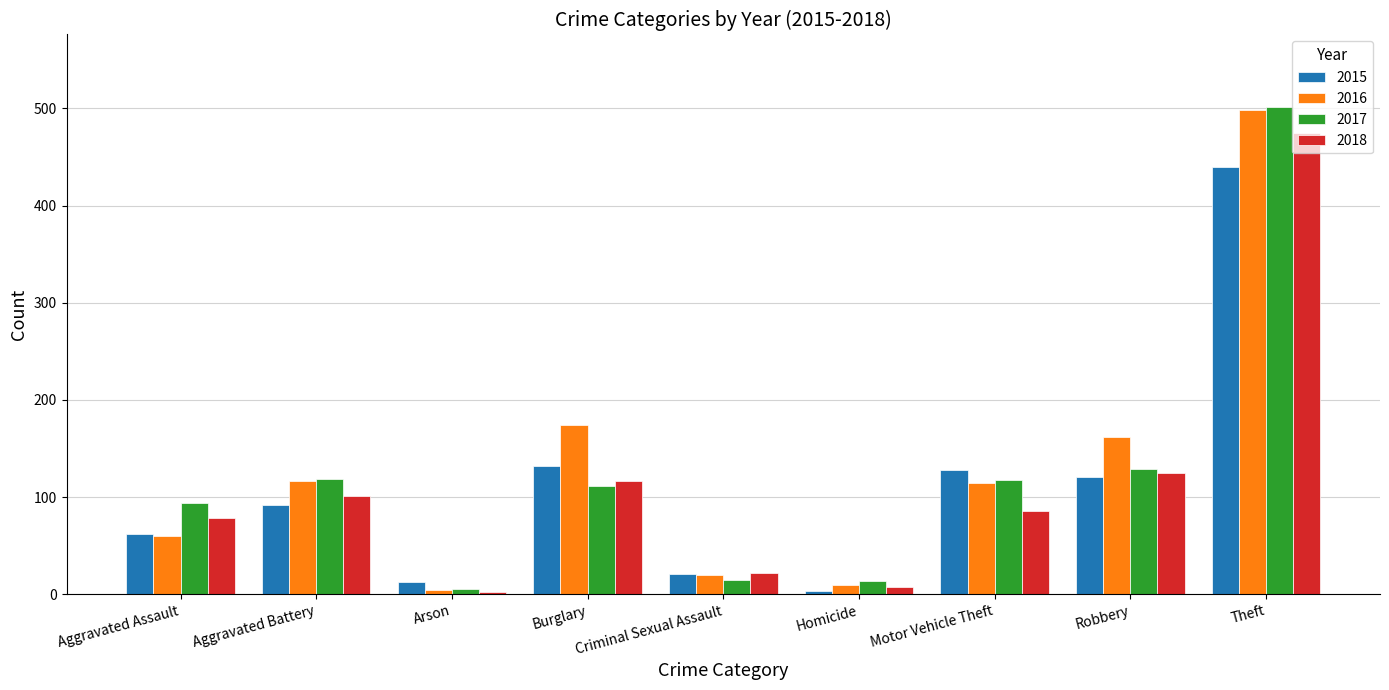

True or false: 2017 has a value of 5 at Arson.

True